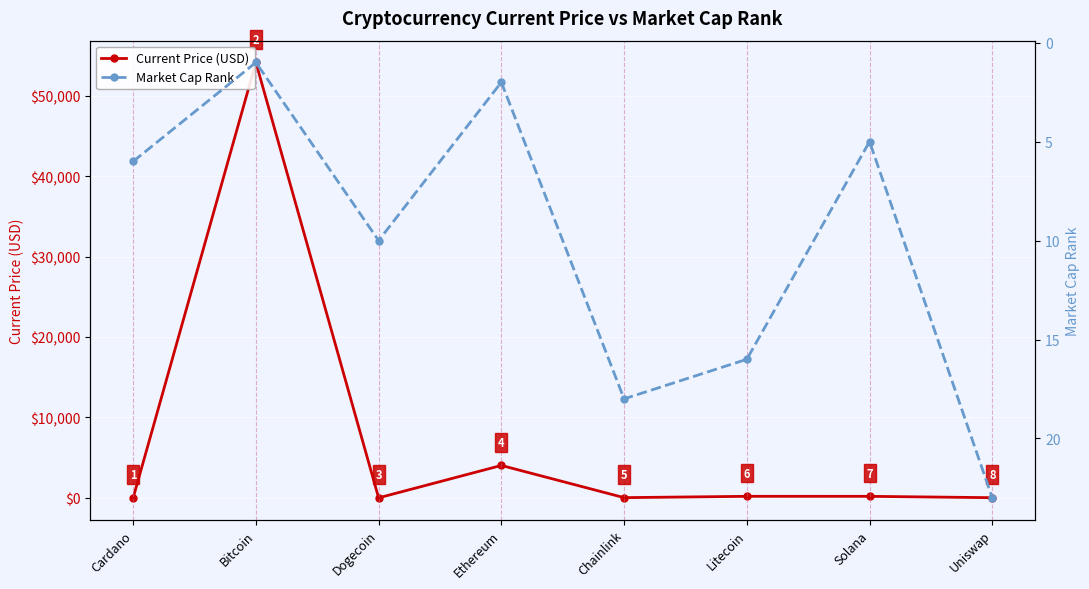

Reading left to right, what are all the values shown in this chart?

Current Price (USD): 1.5	54128.0	0.2	4028.2	23.4	188.7	187.0	18.9
Market Cap Rank: 6.0	1.0	10.0	2.0	18.0	16.0	5.0	23.0